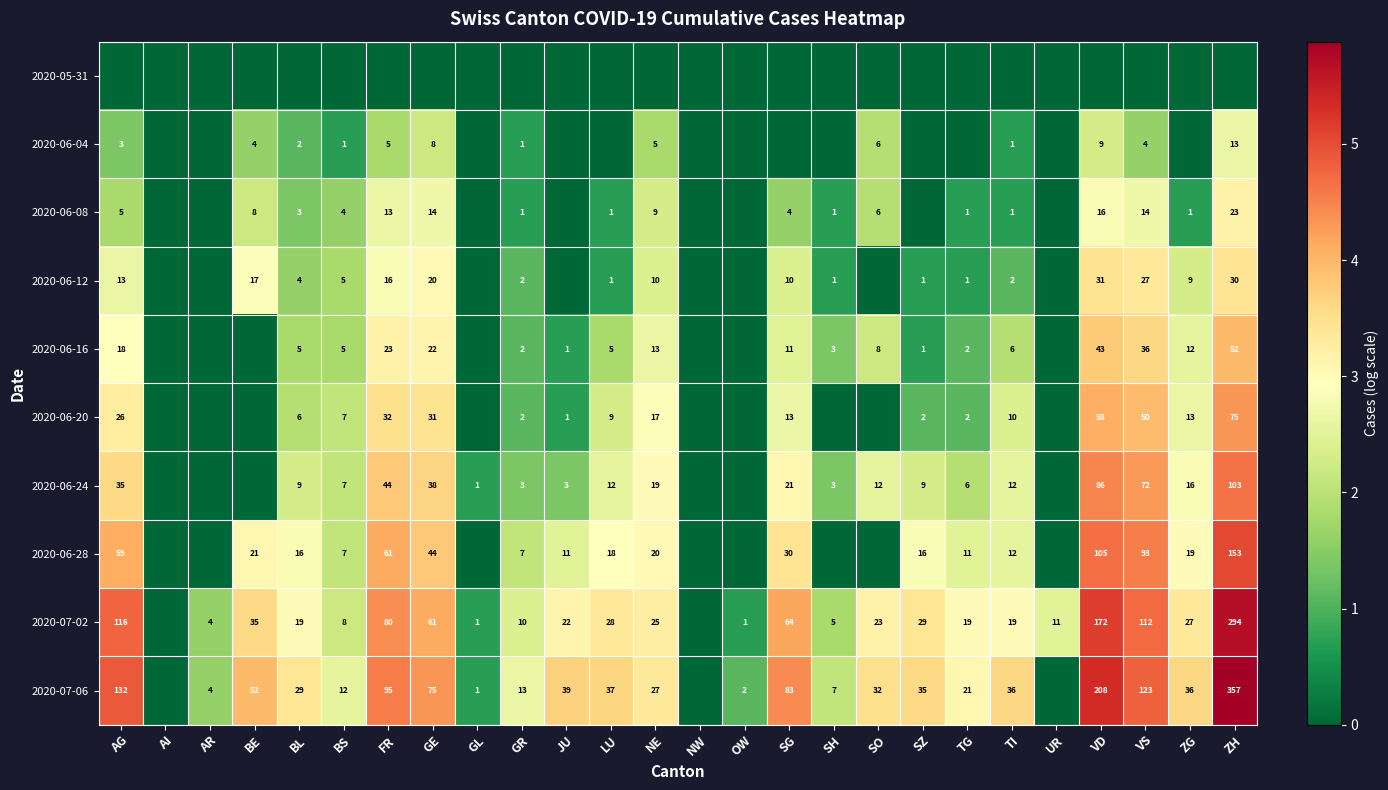

Count the number of data series in this chart.

10